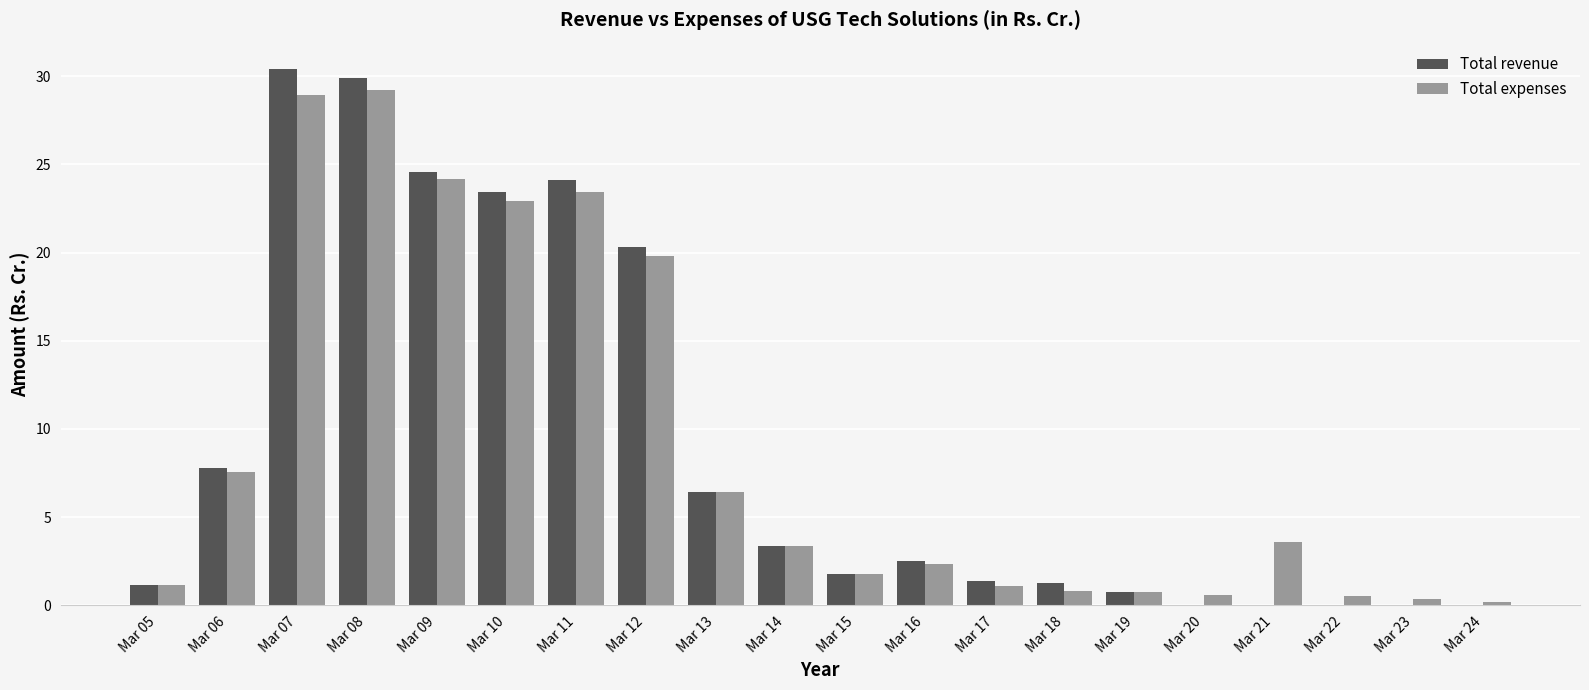

What is the greatest value displayed?

30.4